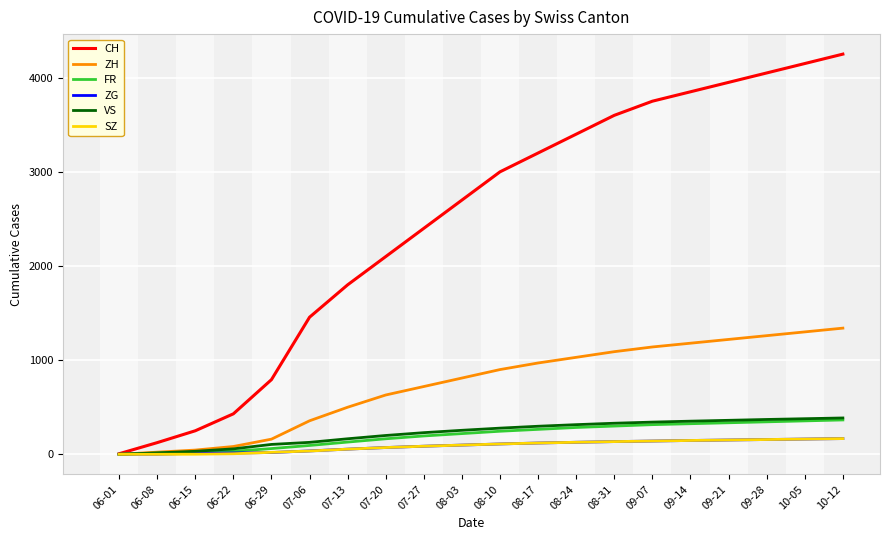

List the labels in order of CH value, largest first.

10-12, 10-05, 09-28, 09-21, 09-14, 09-07, 08-31, 08-24, 08-17, 08-10, 08-03, 07-27, 07-20, 07-13, 07-06, 06-29, 06-22, 06-15, 06-08, 06-01